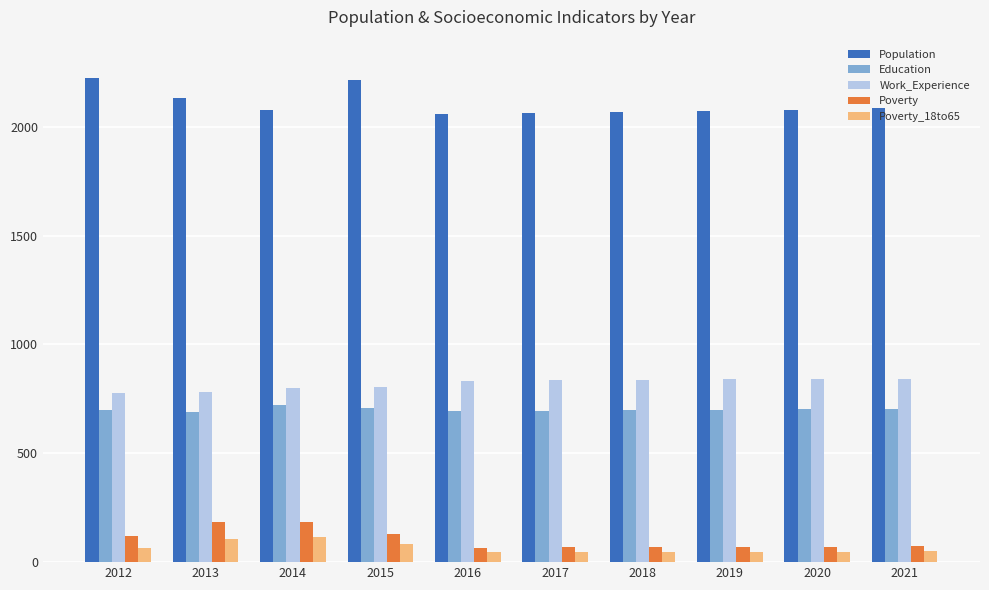

Which series has the largest total across all categories?

Population